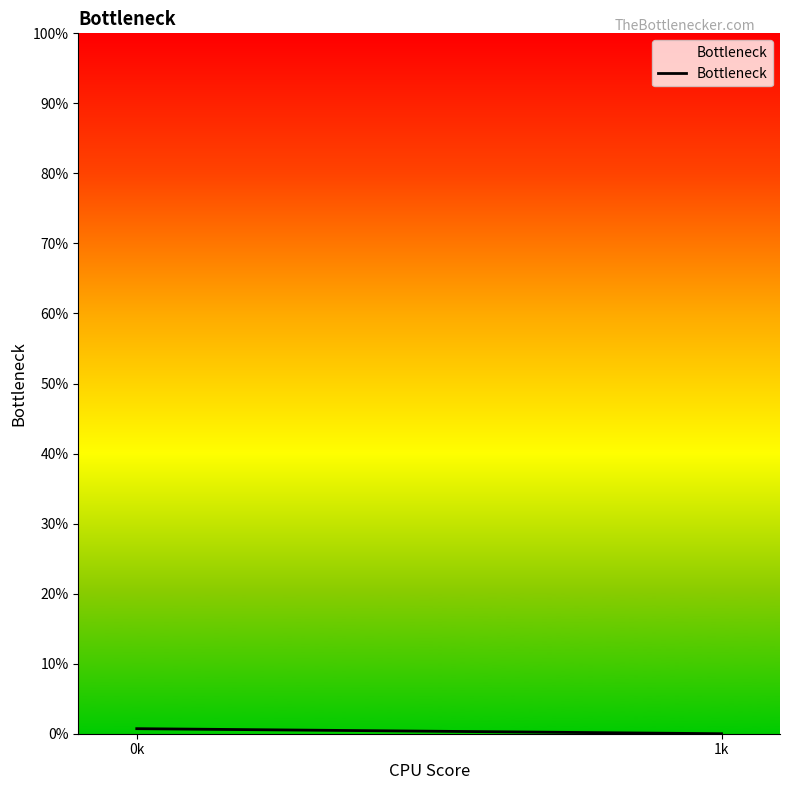

Rank the categories by value from highest to lowest.

0k, 1k